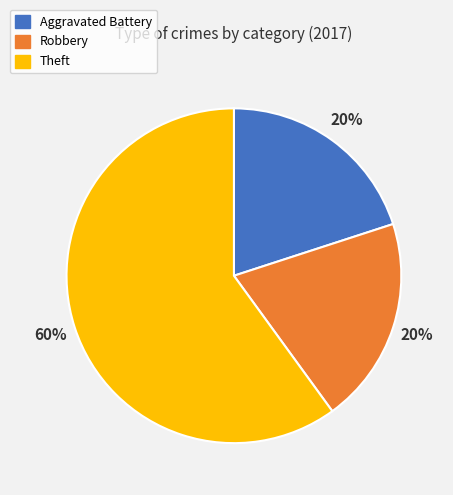

Which slice is the largest?

Theft